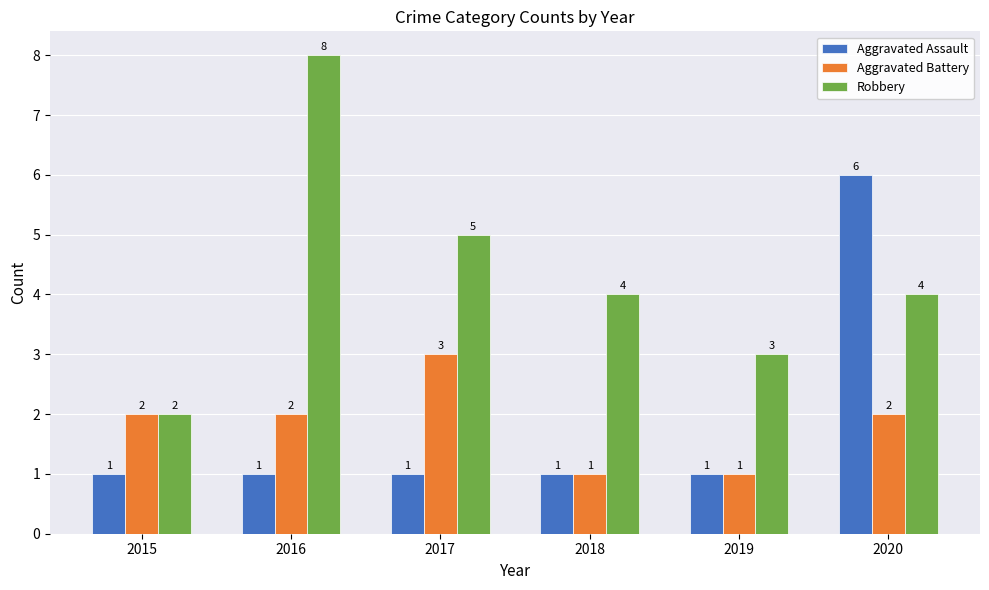

Reading left to right, list all the values displayed in this chart.

Aggravated Assault: 2015=1	2016=1	2017=1	2018=1	2019=1	2020=6
Aggravated Battery: 2015=2	2016=2	2017=3	2018=1	2019=1	2020=2
Robbery: 2015=2	2016=8	2017=5	2018=4	2019=3	2020=4